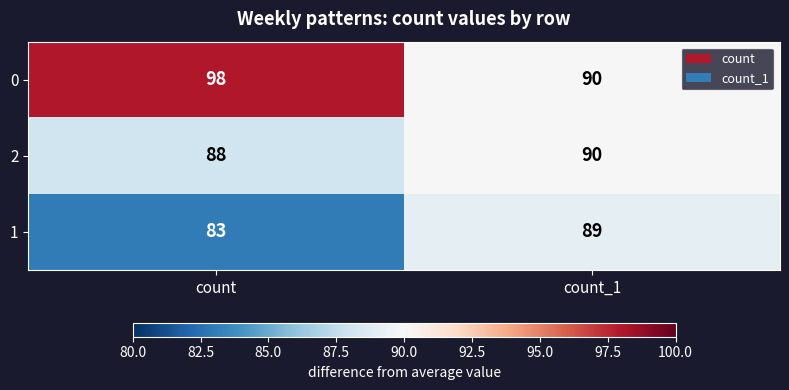

List the series in order of their overall mean, lowest first.

1, 2, 0